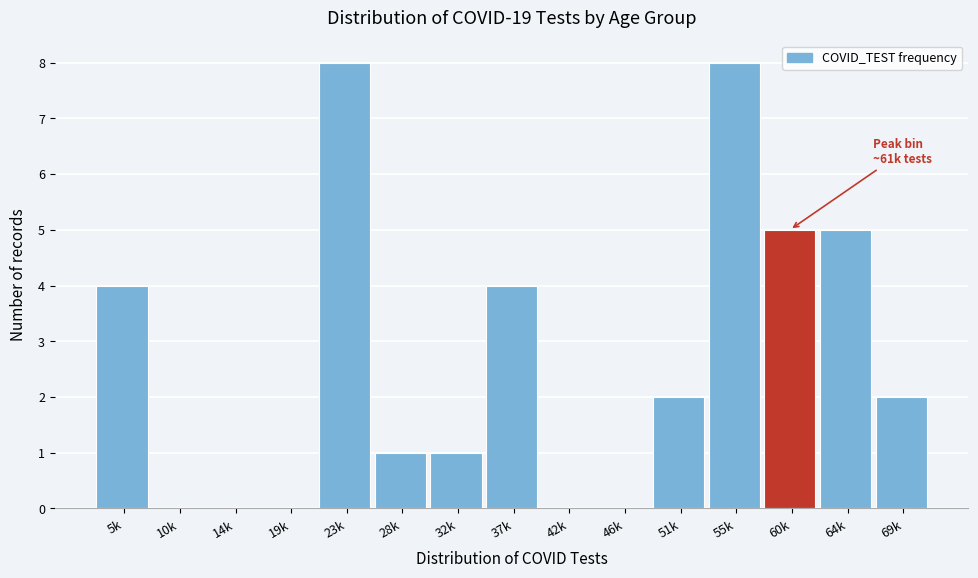

Reading right to left, transcribe all the data shown in this chart.

69k=2	64k=5	60k=5	55k=8	51k=2	46k=0	42k=0	37k=4	32k=1	28k=1	23k=8	19k=0	14k=0	10k=0	5k=4